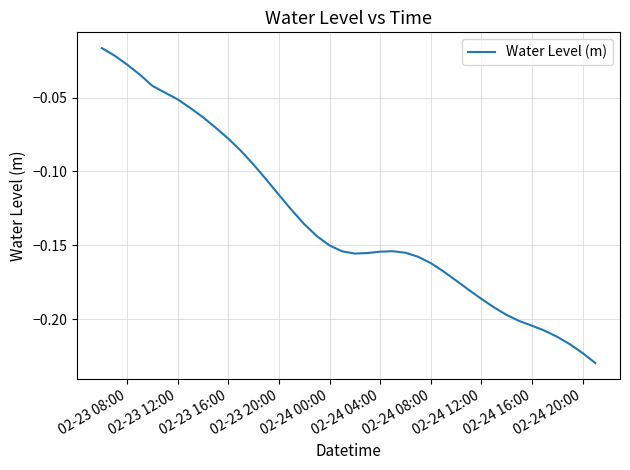

How many lines are shown in the chart?

1